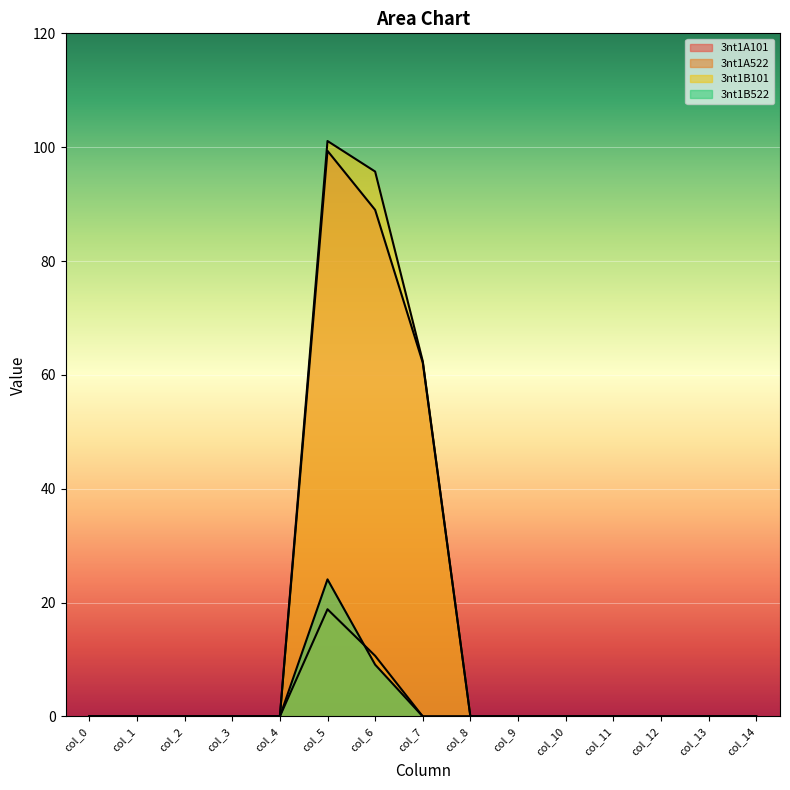

Reading right to left, list all the values displayed in this chart.

3nt1A101: col_14=0.0	col_13=0.0	col_12=0.0	col_11=0.0	col_10=0.0	col_9=0.0	col_8=0.0	col_7=62.2	col_6=89.0	col_5=99.4	col_4=0.0	col_3=0.0	col_2=0.0	col_1=0.0	col_0=0.0
3nt1A522: col_14=0.0	col_13=0.0	col_12=0.0	col_11=0.0	col_10=0.0	col_9=0.0	col_8=0.0	col_7=0.0	col_6=10.7	col_5=18.8	col_4=0.0	col_3=0.0	col_2=0.0	col_1=0.0	col_0=0.0
3nt1B101: col_14=0.0	col_13=0.0	col_12=0.0	col_11=0.0	col_10=0.0	col_9=0.0	col_8=0.0	col_7=62.4	col_6=95.7	col_5=101.1	col_4=0.0	col_3=0.0	col_2=0.0	col_1=0.0	col_0=0.0
3nt1B522: col_14=0.0	col_13=0.0	col_12=0.0	col_11=0.0	col_10=0.0	col_9=0.0	col_8=0.0	col_7=0.0	col_6=9.1	col_5=24.1	col_4=0.0	col_3=0.0	col_2=0.0	col_1=0.0	col_0=0.0